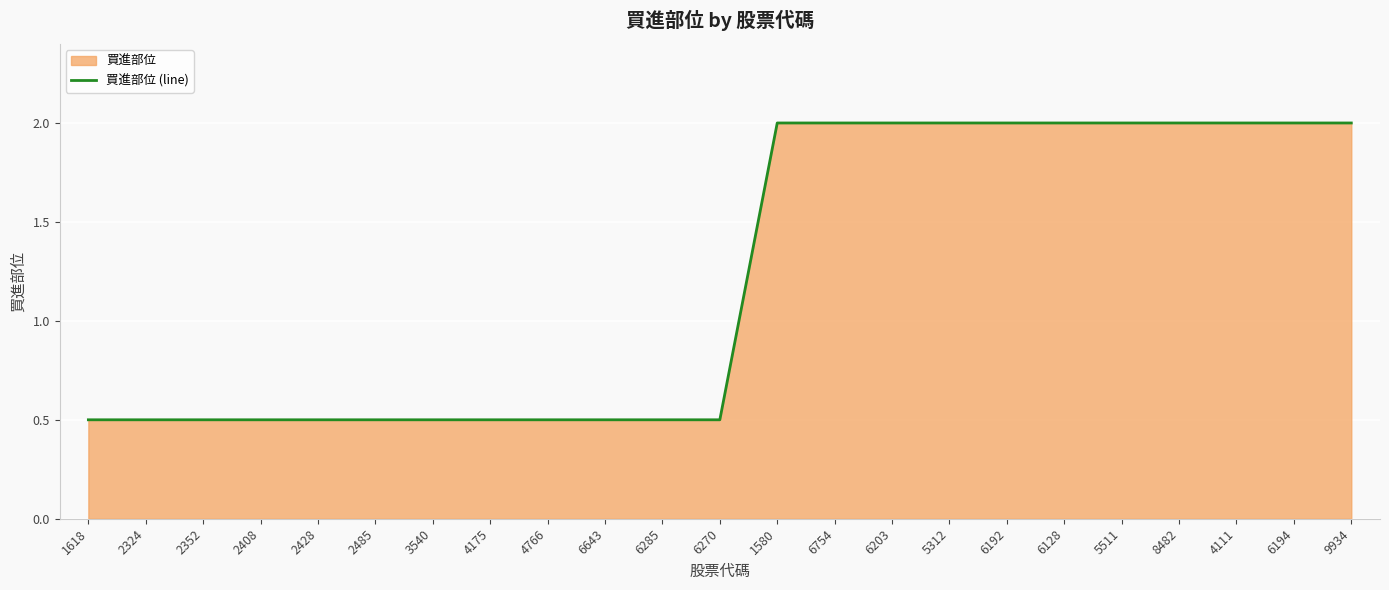

What value does the data have at 5511?

2.0